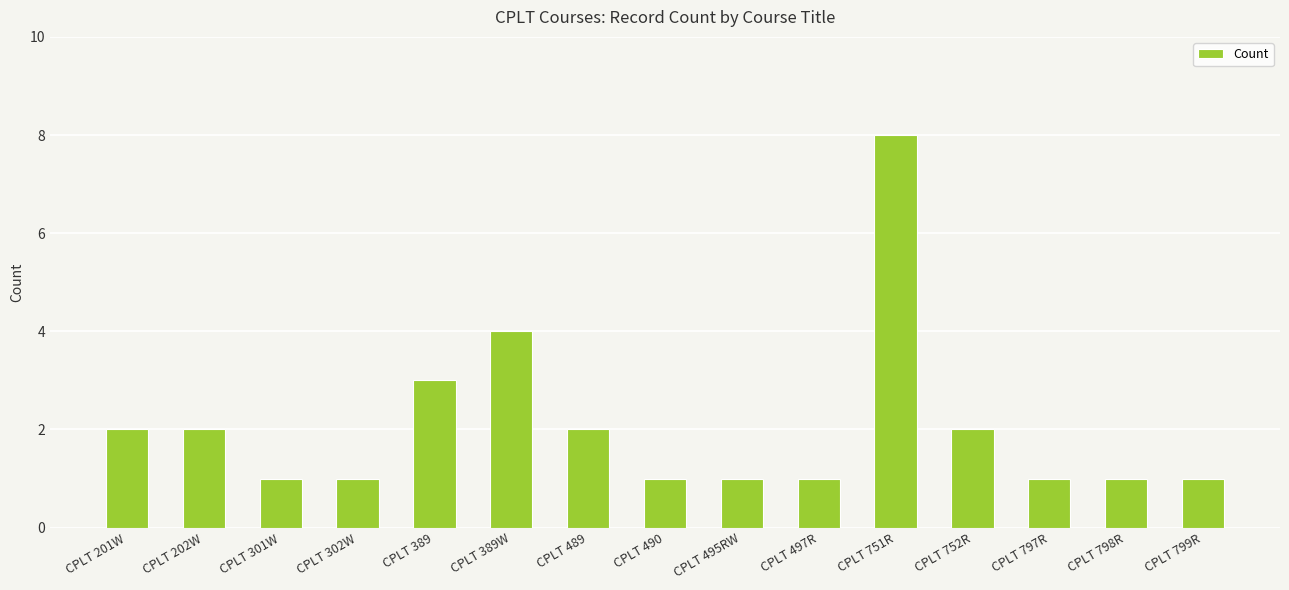

What value does the data have at CPLT 751R?

8